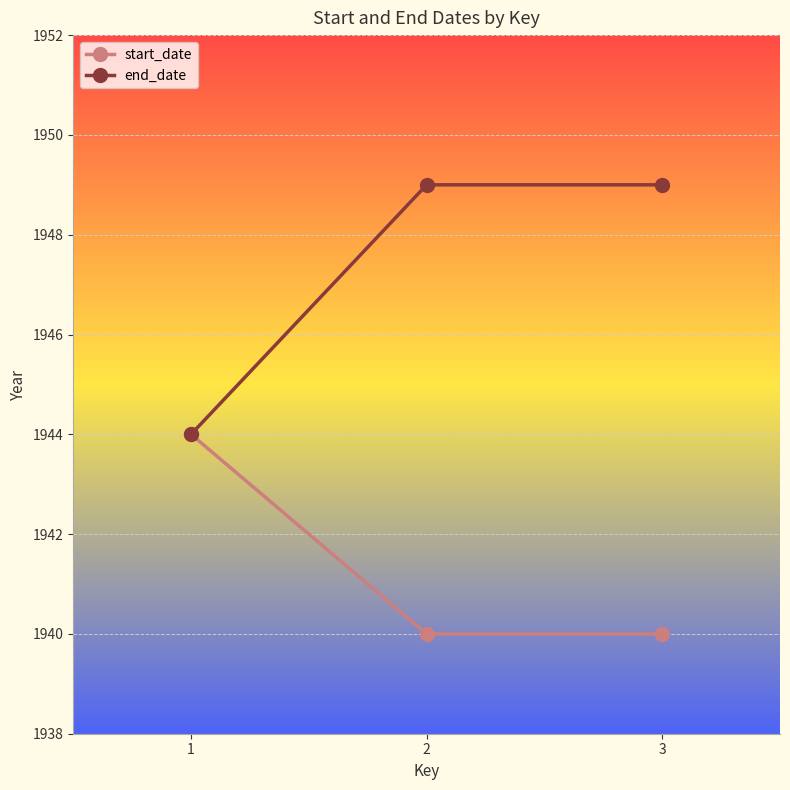

Which series has the largest total across all categories?

end_date